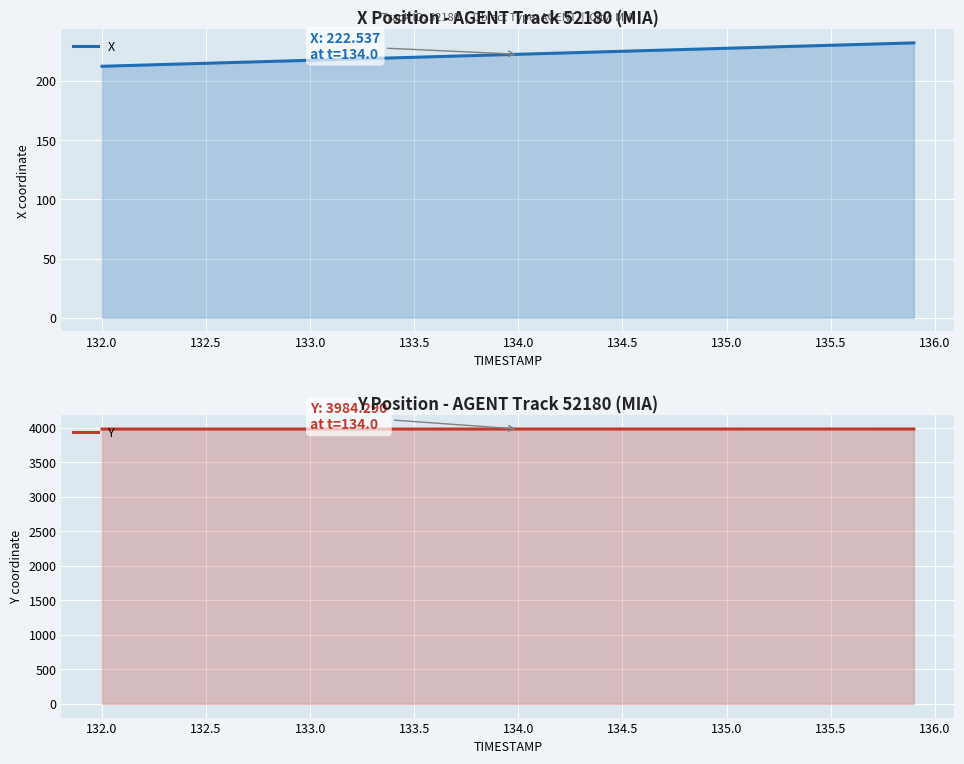

What is the average value of the X series?

222.3